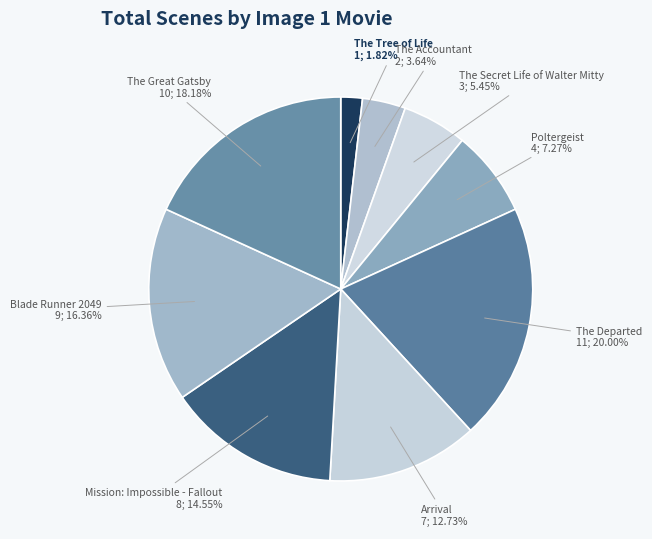

Count the number of slices in the pie.

9